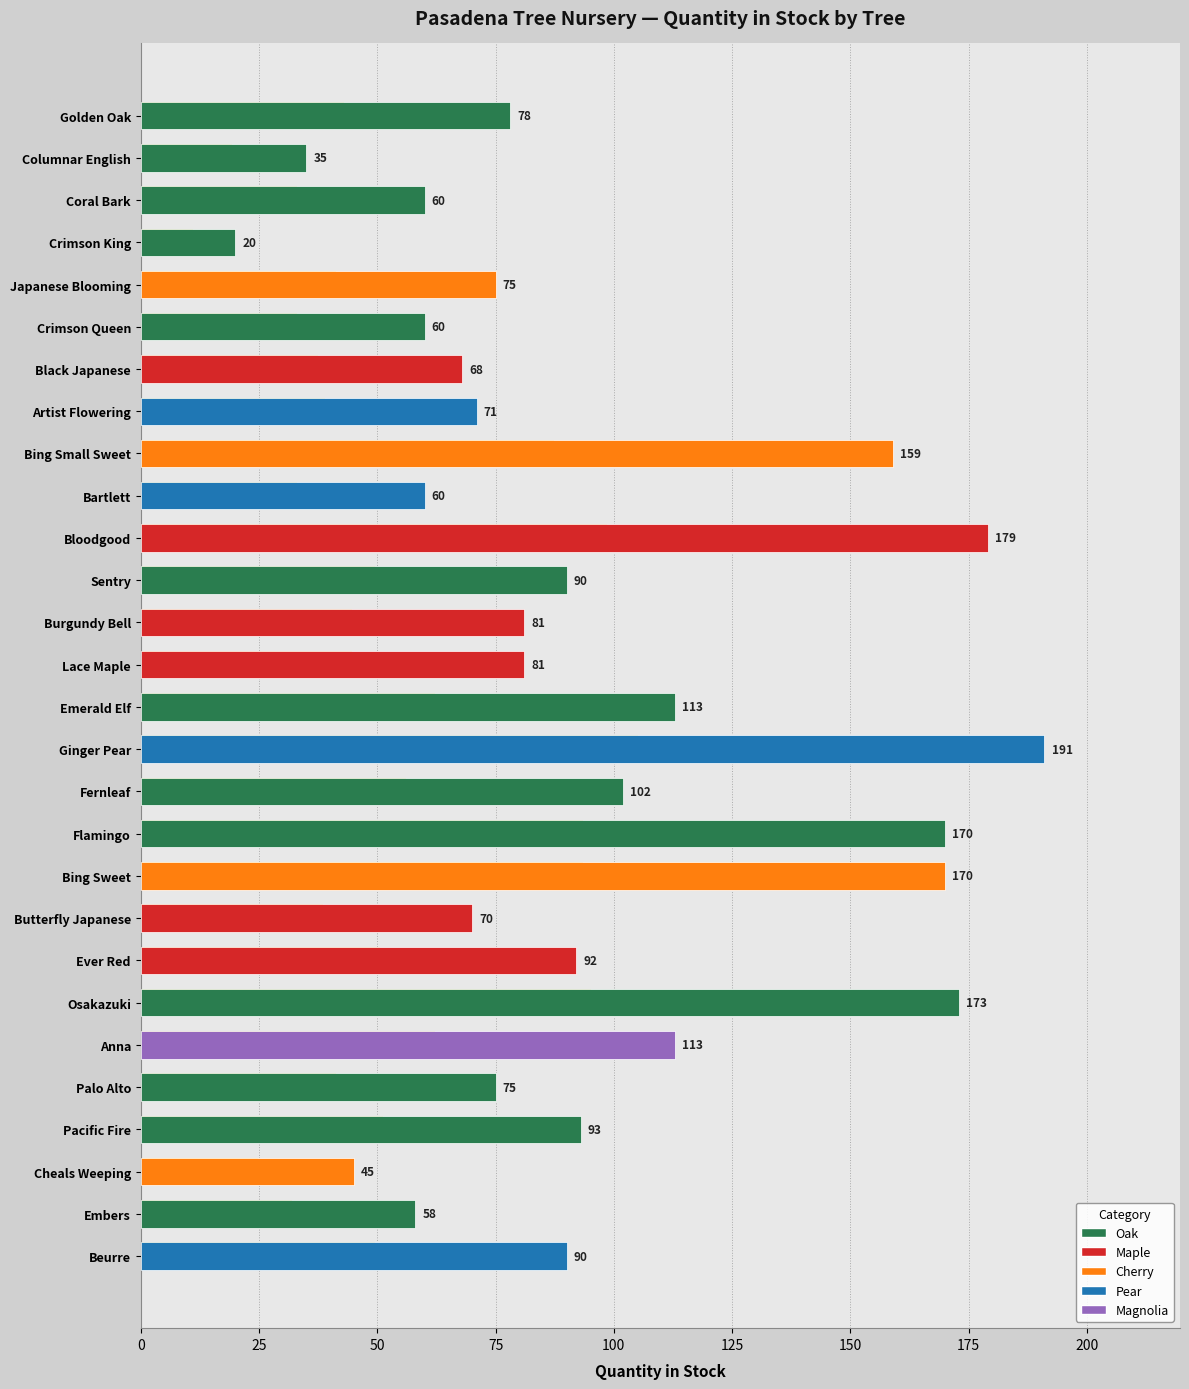

What is the sum of all values?

2672